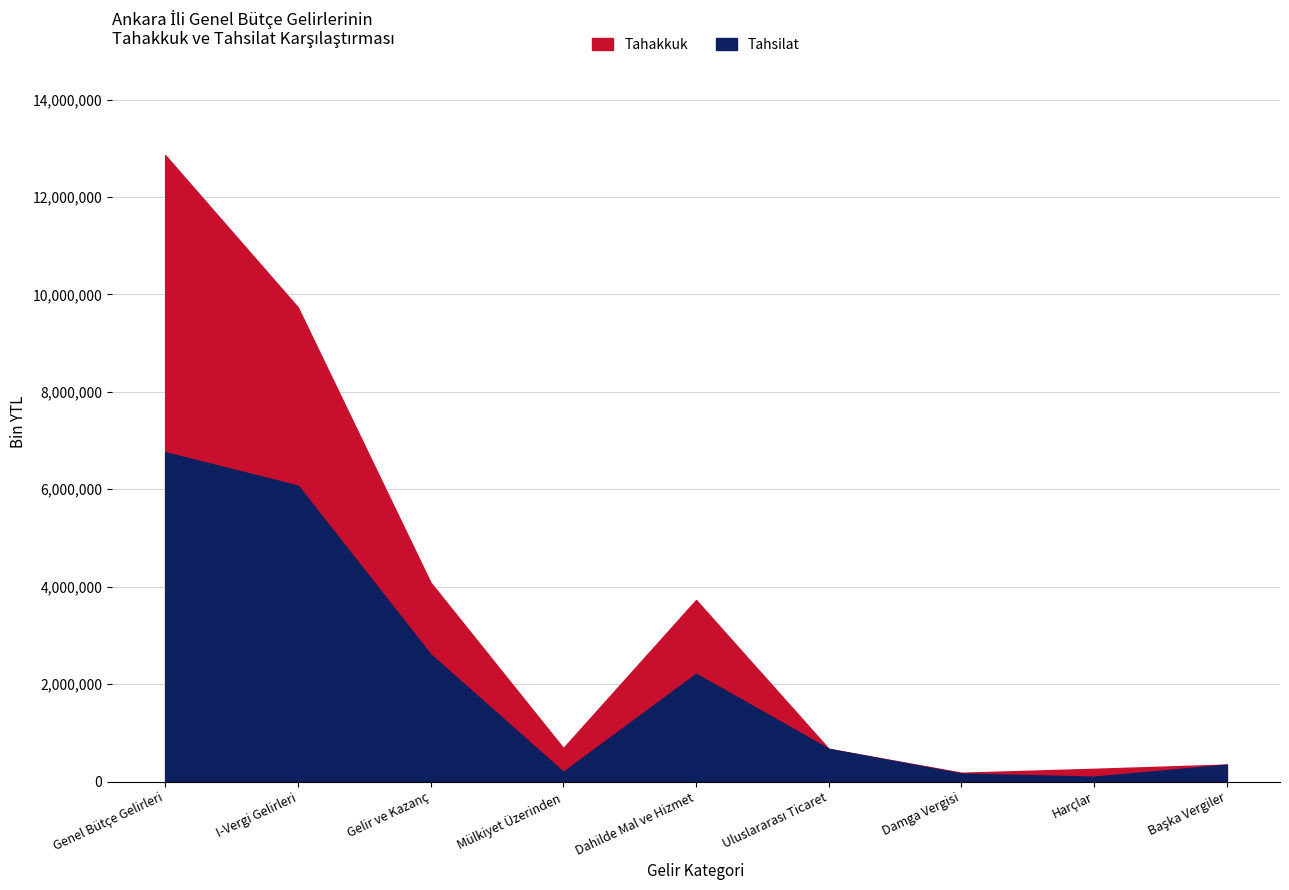

Reading left to right, list all the values displayed in this chart.

Tahakkuk: 12859763	9735538	4085064	687707	3727587	672314	181665	261945	349211
Tahsilat: 6759836	6076371	2611946	199904	2211941	672027	164517	101104	347587